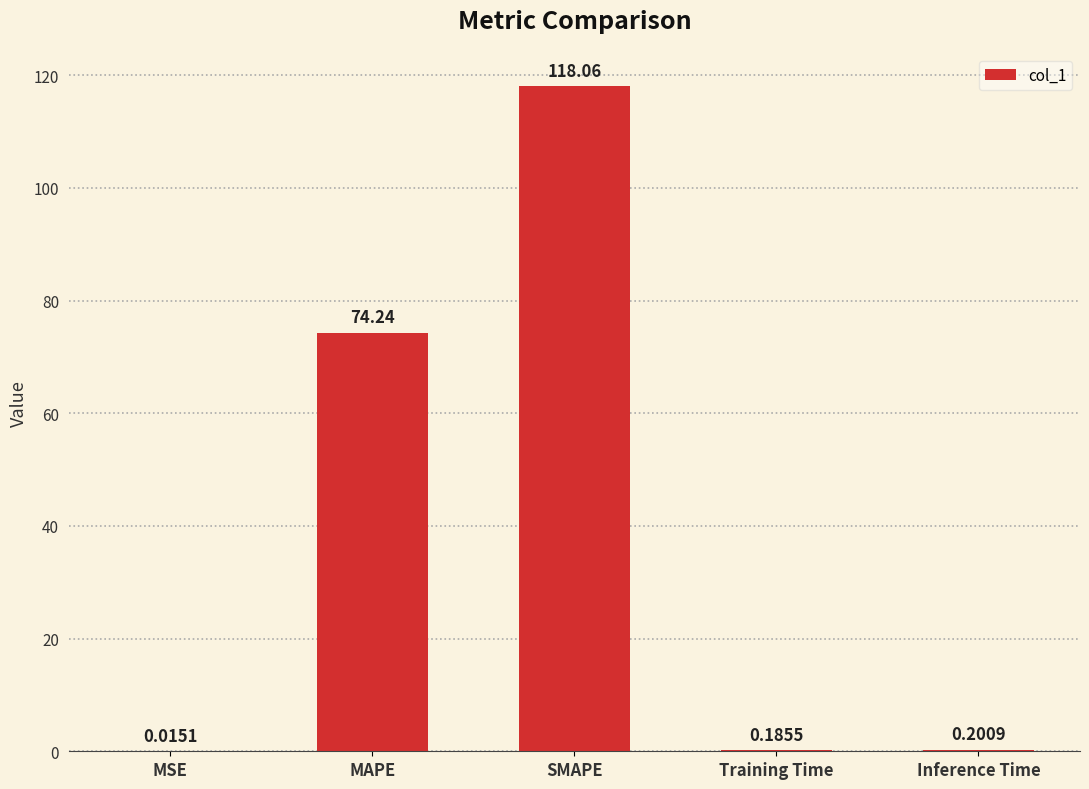

What is the maximum value shown in the chart?

118.1